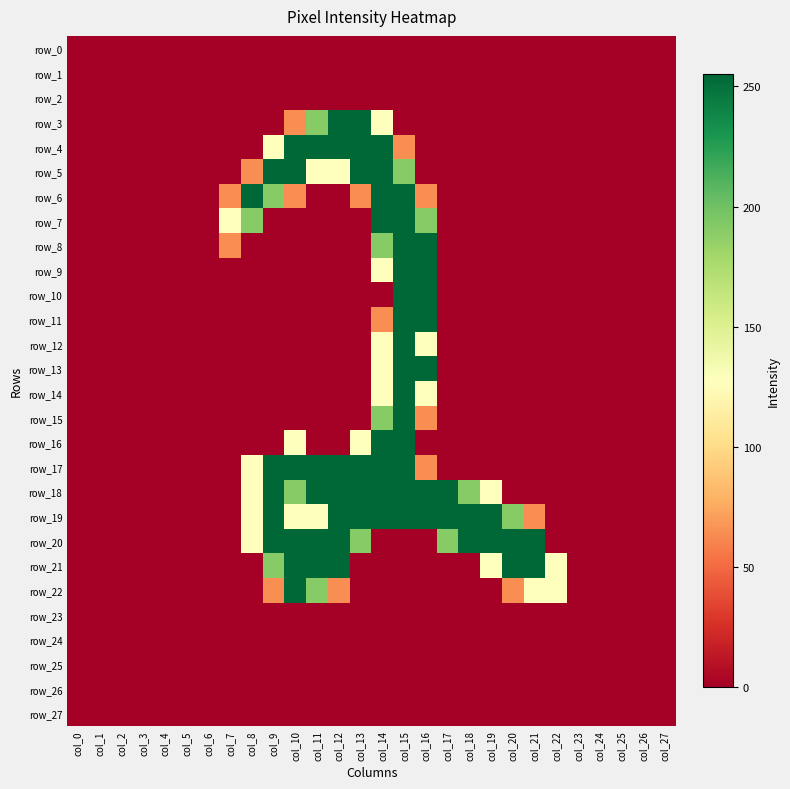

What is the average value of the row_19 series?

105